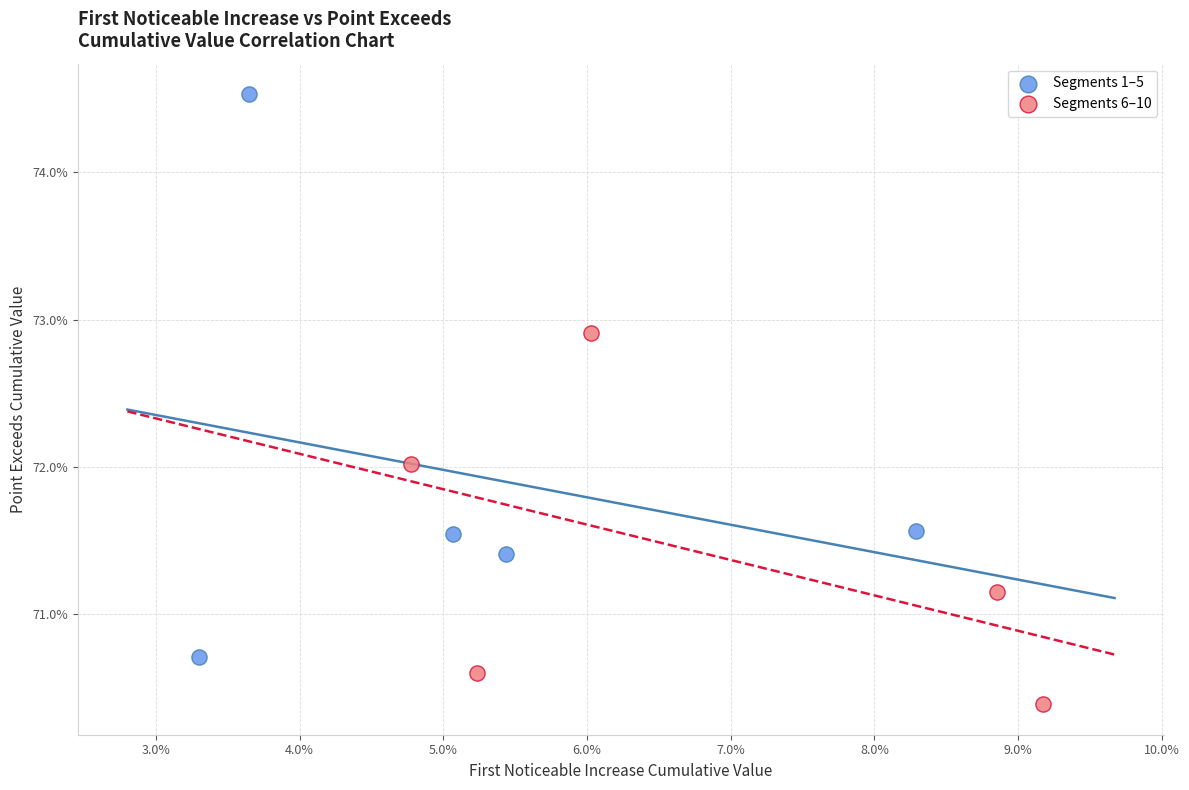

Which series has the widest spread of Y values?

Segments 1–5